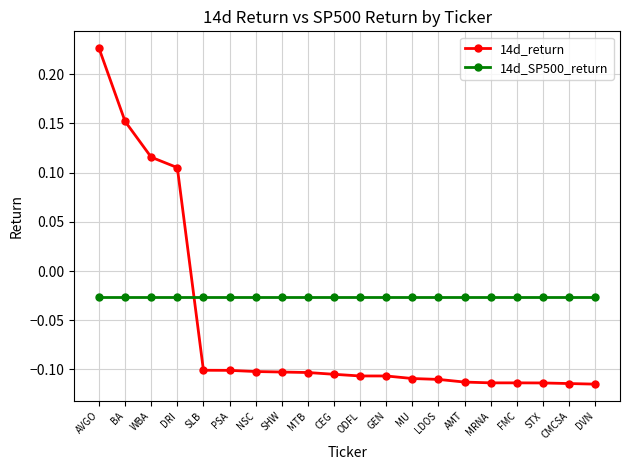

Which series has the widest spread of values?

14d_return